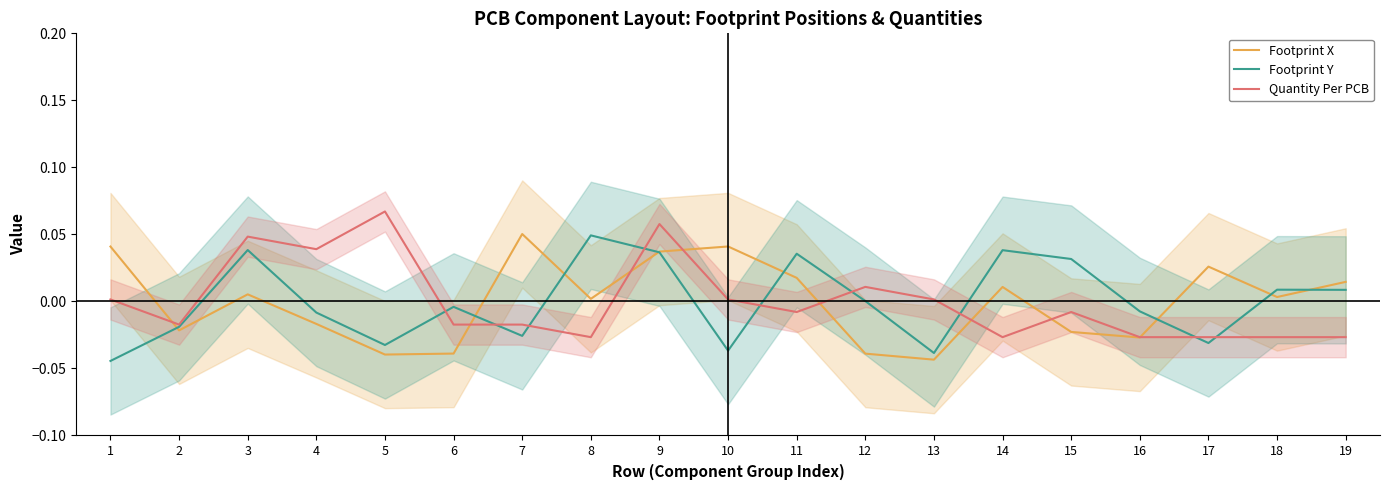

Reading left to right, extract all data points from this chart.

Footprint X: 1=0.0	2=-0.0	3=0.0	4=-0.0	5=-0.0	6=-0.0	7=0.1	8=0.0	9=0.0	10=0.0	11=0.0	12=-0.0	13=-0.0	14=0.0	15=-0.0	16=-0.0	17=0.0	18=0.0	19=0.0
Footprint Y: 1=-0.0	2=-0.0	3=0.0	4=-0.0	5=-0.0	6=-0.0	7=-0.0	8=0.0	9=0.0	10=-0.0	11=0.0	12=0.0	13=-0.0	14=0.0	15=0.0	16=-0.0	17=-0.0	18=0.0	19=0.0
Quantity Per PCB: 1=0.0	2=-0.0	3=0.0	4=0.0	5=0.1	6=-0.0	7=-0.0	8=-0.0	9=0.1	10=0.0	11=-0.0	12=0.0	13=0.0	14=-0.0	15=-0.0	16=-0.0	17=-0.0	18=-0.0	19=-0.0